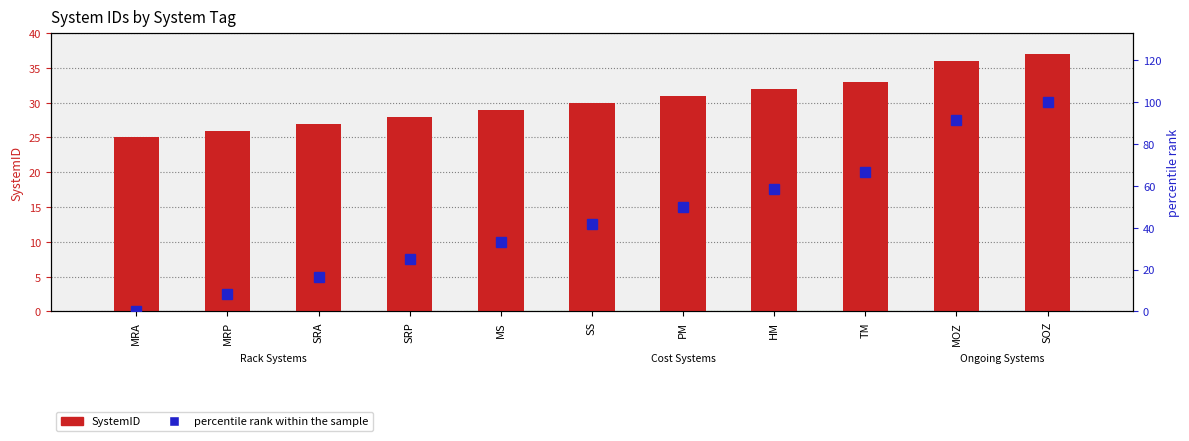

Which series has the largest total across all categories?

percentile rank within the sample